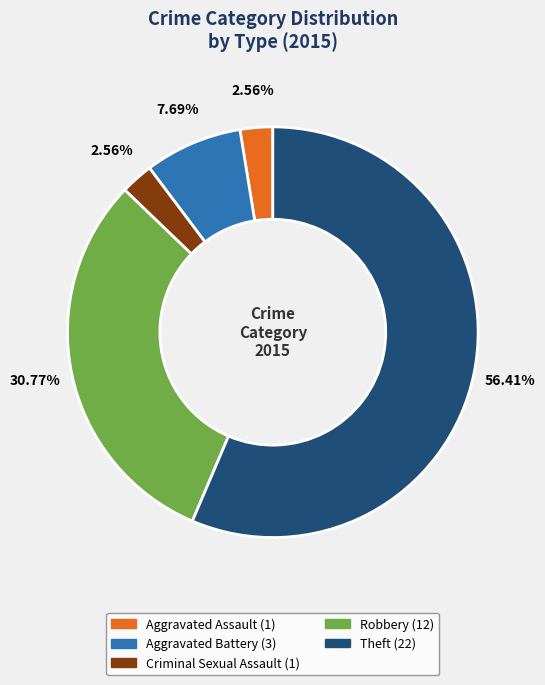

How many slices are in this pie chart?

5